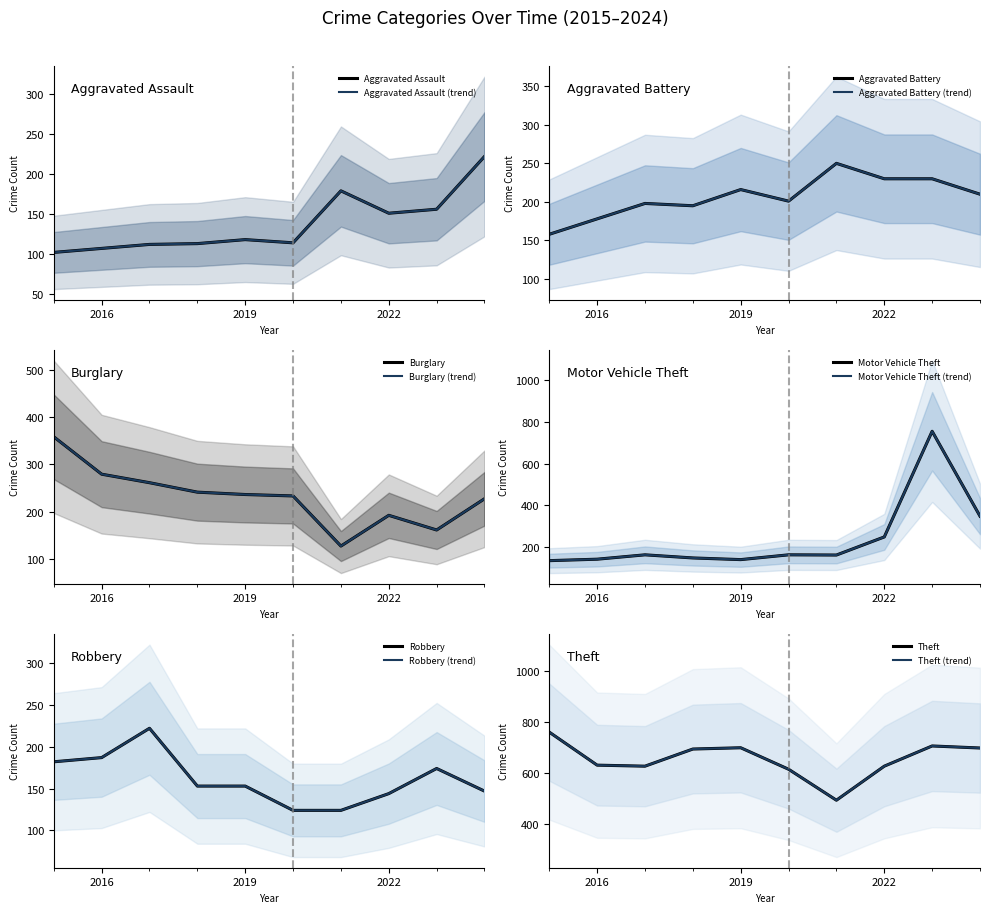

What is the difference between the maximum and minimum values in the Motor Vehicle Theft series?

622